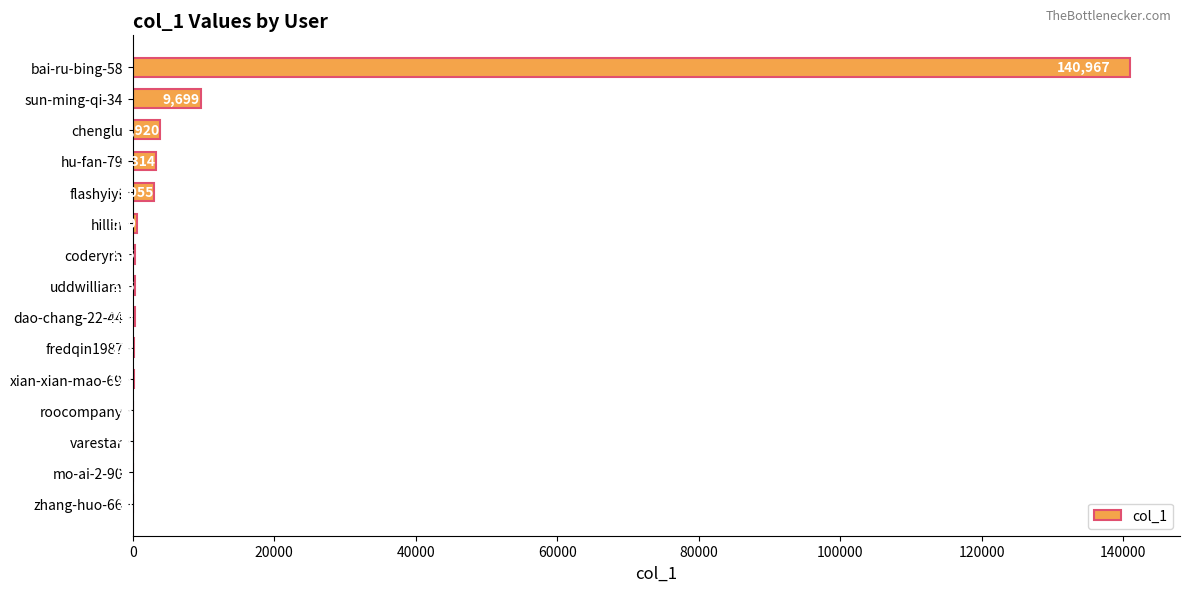

True or false: the data shows 223 at fredqin1987.

True